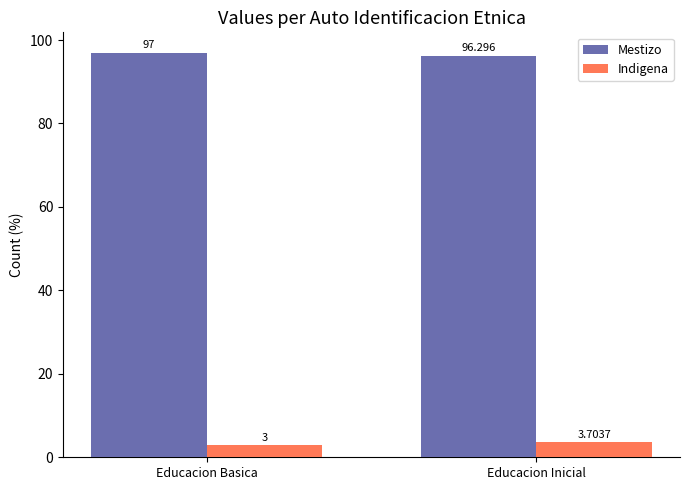

Which series has the largest total across all categories?

Mestizo